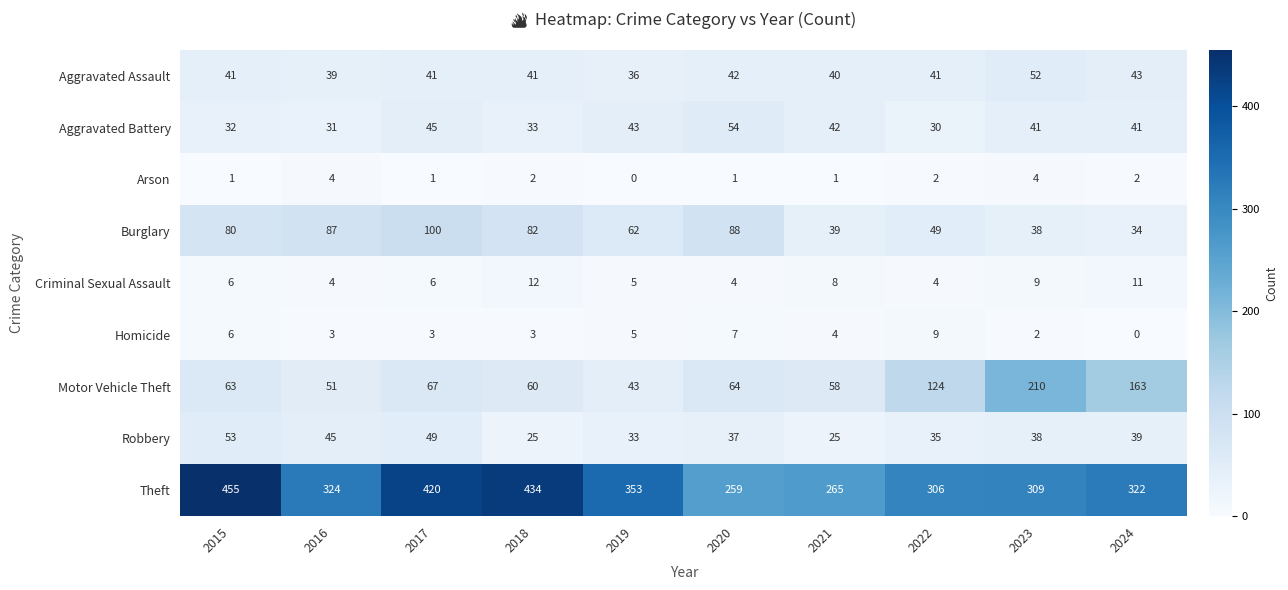

List the series in order of their peak value, lowest first.

Arson, Homicide, Criminal Sexual Assault, Aggravated Assault, Robbery, Aggravated Battery, Burglary, Motor Vehicle Theft, Theft